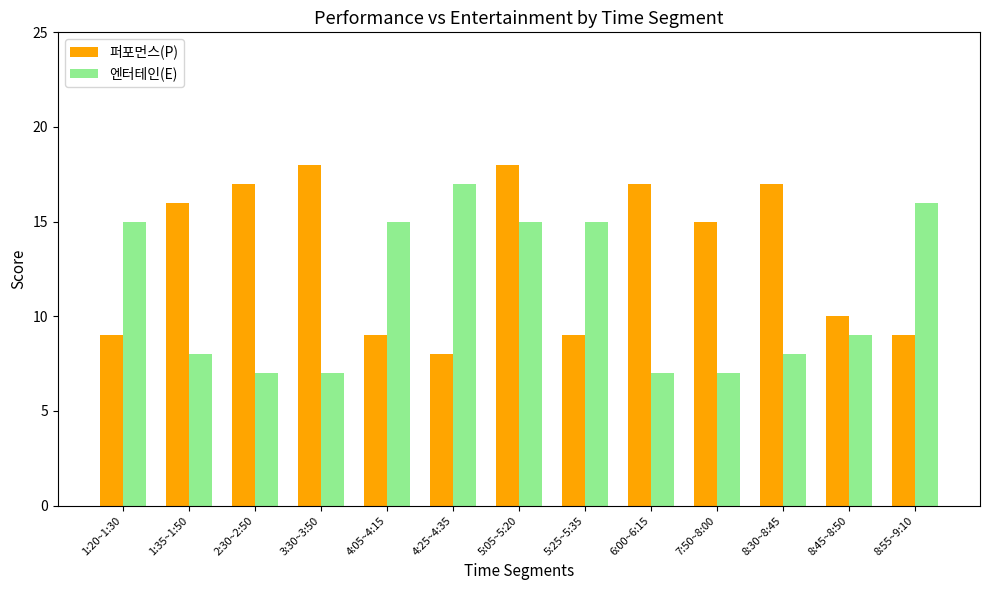

Does the chart contain any negative values?

No